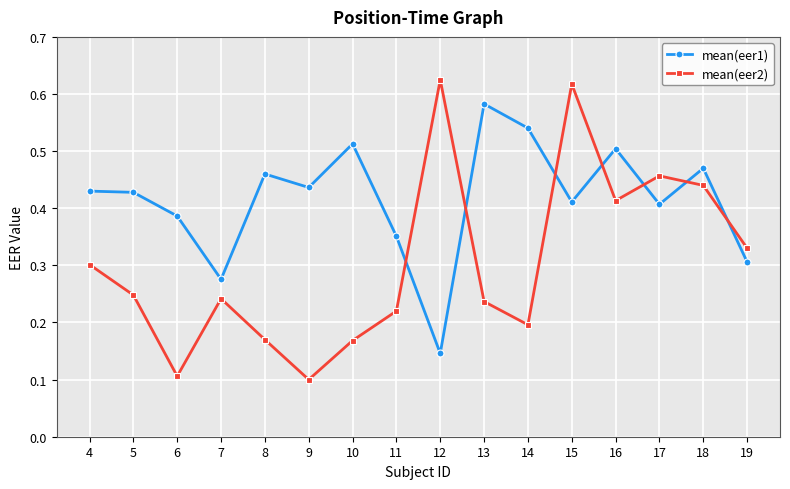

Which series has the largest range (max minus min)?

mean(eer2)